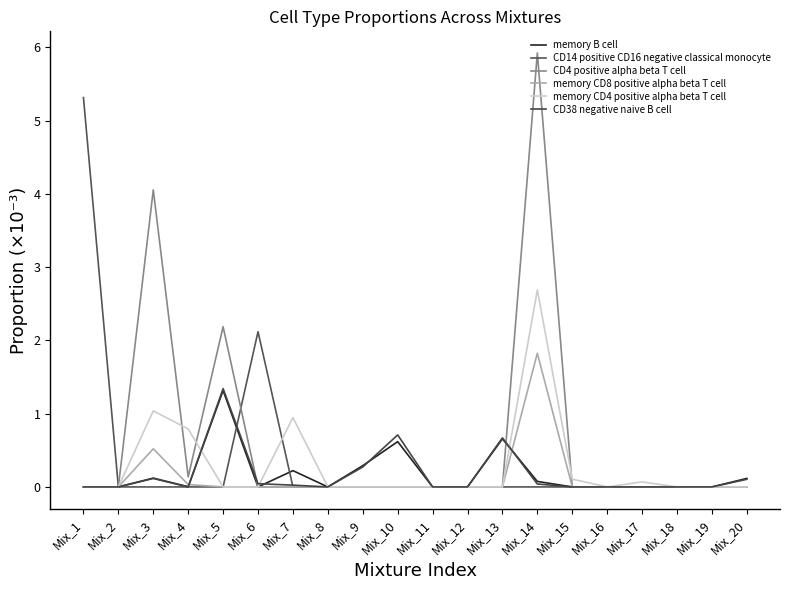

Reading left to right, extract all data points from this chart.

memory B cell: 0.0	0.0	0.1	0.0	1.3	0.0	0.2	0.0	0.3	0.6	0.0	0.0	0.7	0.1	0.0	0.0	0.0	0.0	0.0	0.1
CD14 positive CD16 negative classical monocyte: 5.3	0.0	0.0	0.0	0.0	2.1	0.0	0.0	0.0	0.0	0.0	0.0	0.0	0.0	0.0	0.0	0.0	0.0	0.0	0.0
CD4 positive alpha beta T cell: 0.0	0.0	4.1	0.1	2.2	0.0	0.0	0.0	0.0	0.0	0.0	0.0	0.0	5.9	0.0	0.0	0.0	0.0	0.0	0.0
memory CD8 positive alpha beta T cell: 0.0	0.0	0.5	0.0	0.0	0.0	0.0	0.0	0.0	0.0	0.0	0.0	0.0	1.8	0.0	0.0	0.0	0.0	0.0	0.0
memory CD4 positive alpha beta T cell: 0.0	0.0	1.0	0.8	0.0	0.0	0.9	0.0	0.0	0.0	0.0	0.0	0.0	2.7	0.1	0.0	0.1	0.0	0.0	0.0
CD38 negative naive B cell: 0.0	0.0	0.1	0.0	1.3	0.0	0.0	0.0	0.3	0.7	0.0	0.0	0.7	0.0	0.0	0.0	0.0	0.0	0.0	0.1